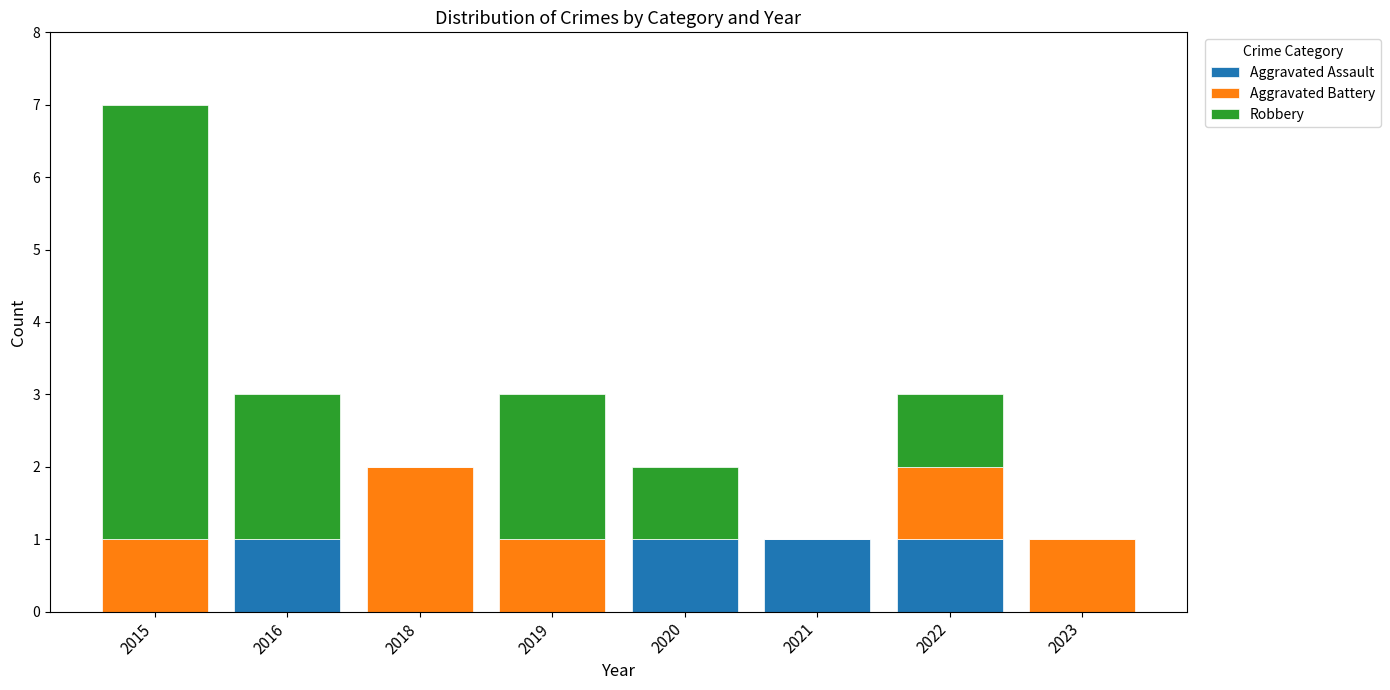

Reading left to right, what are the values for Aggravated Assault?

2015=0	2016=1	2018=0	2019=0	2020=1	2021=1	2022=1	2023=0